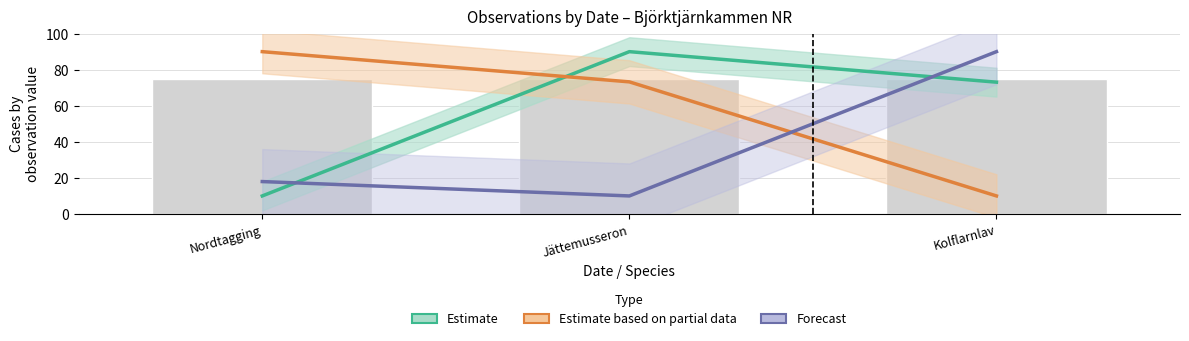

What are all the series names shown in the legend?

Estimate, Estimate based on partial data, Forecast